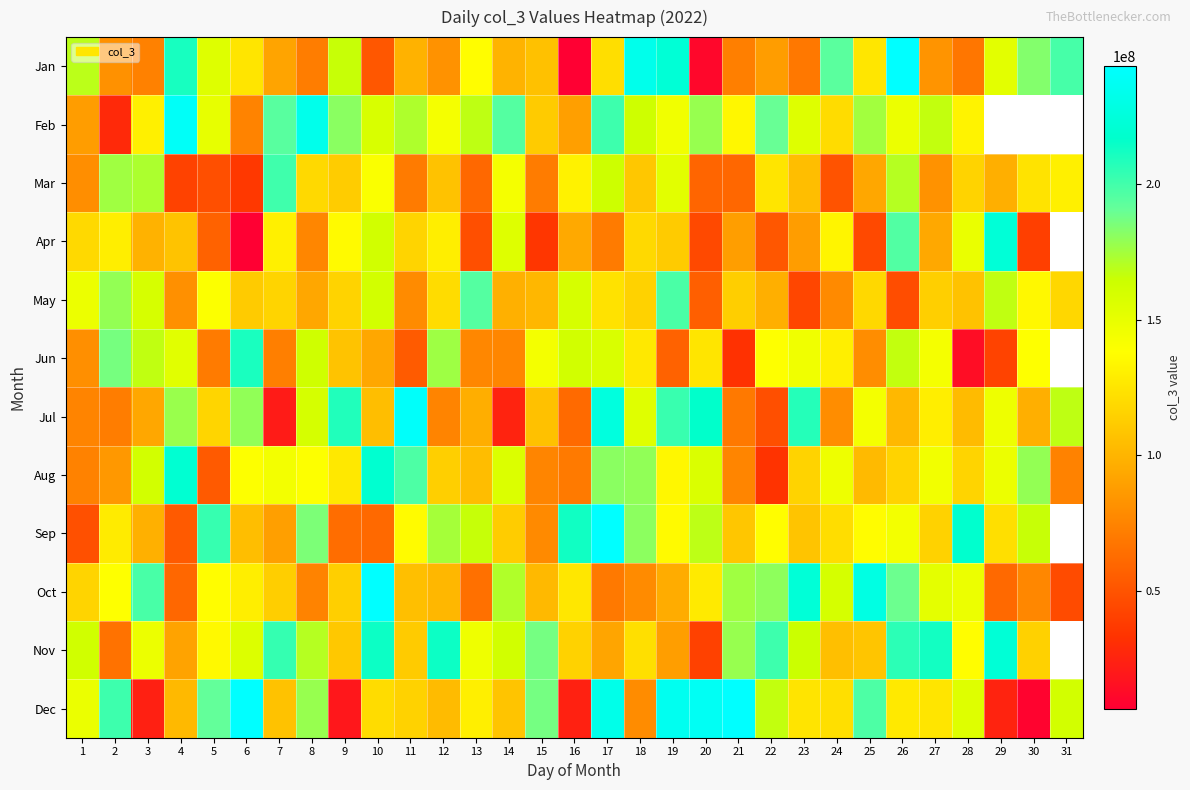

What is the difference between the maximum and second lowest values in the Mar series?

159254213.1